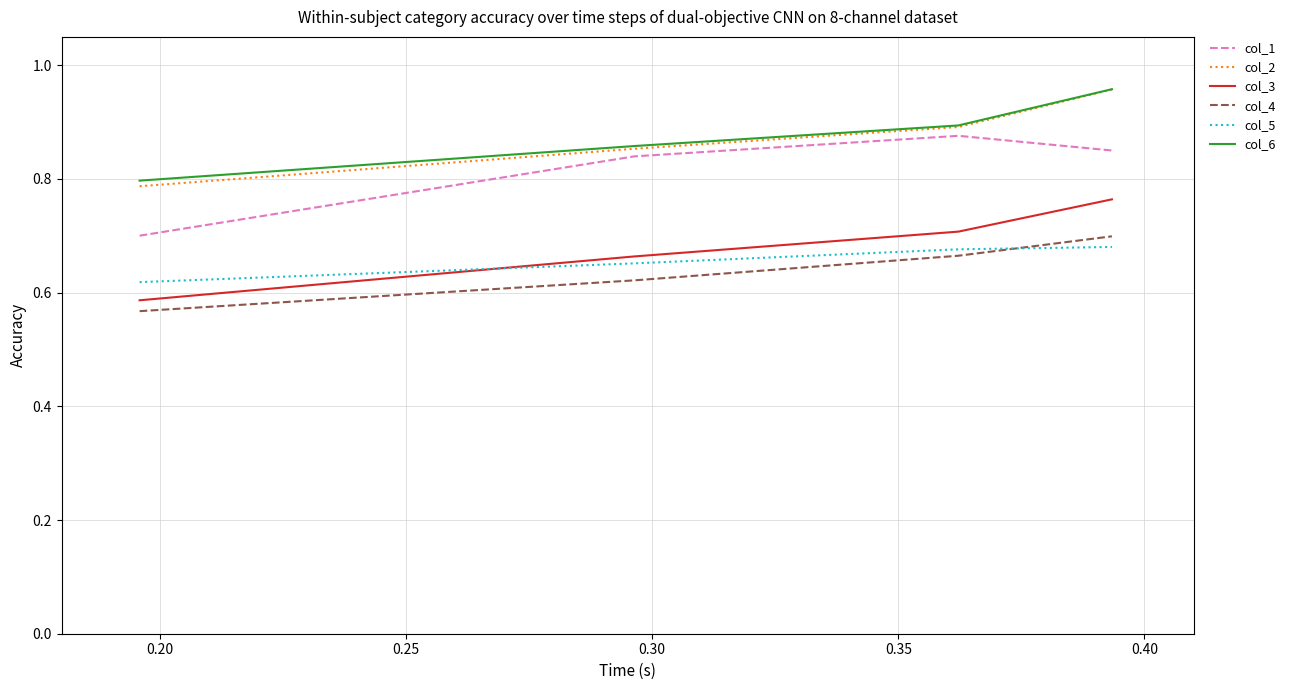

True or false: col_3 and col_6 intersect in this chart.

False